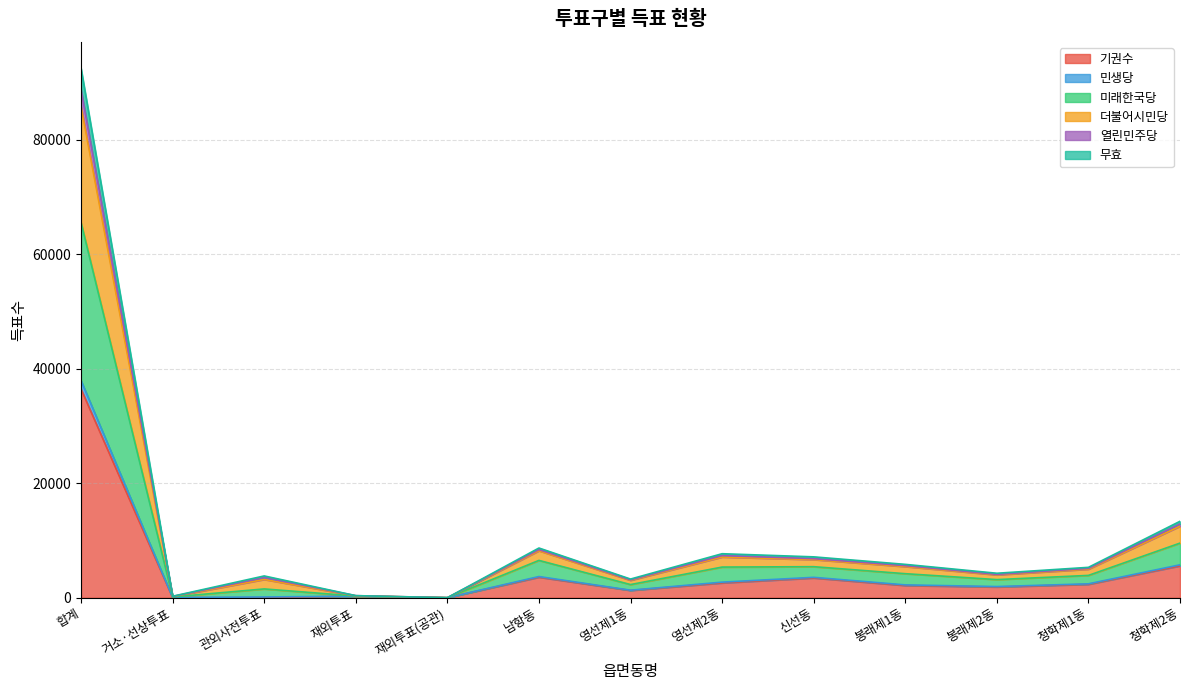

True or false: 기권수 has a value of 1366 at 봉래제1동.

False